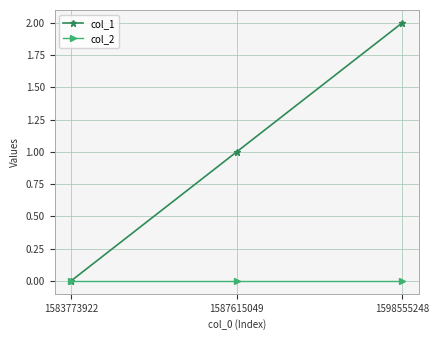

At which category is the sum across all series the highest?

1598555248